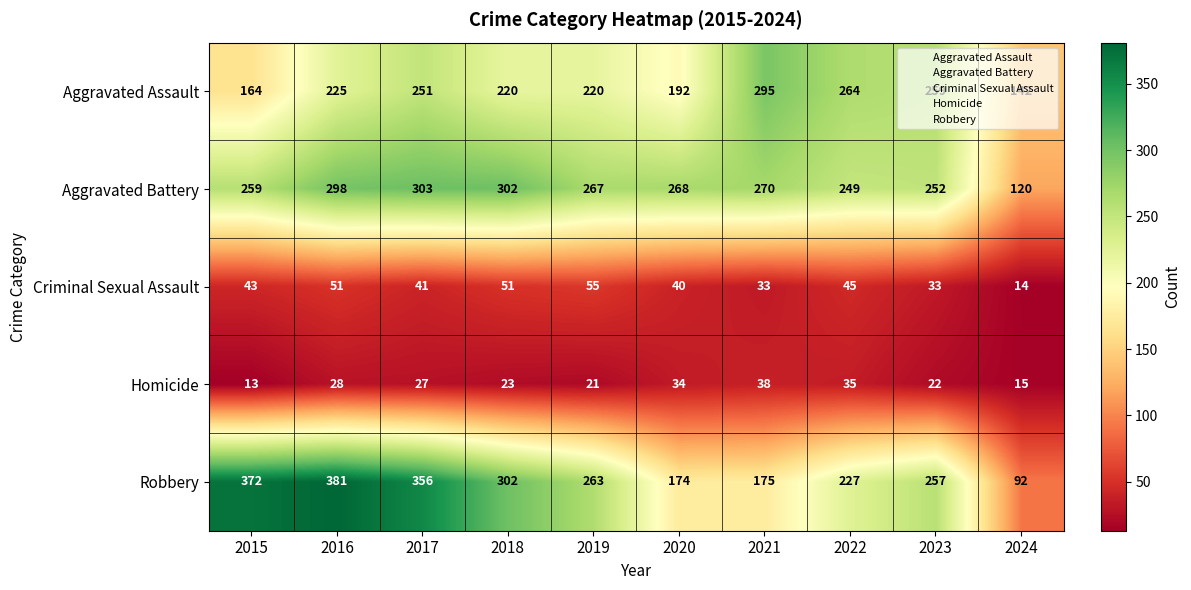

How many categories are shown in the chart?

10